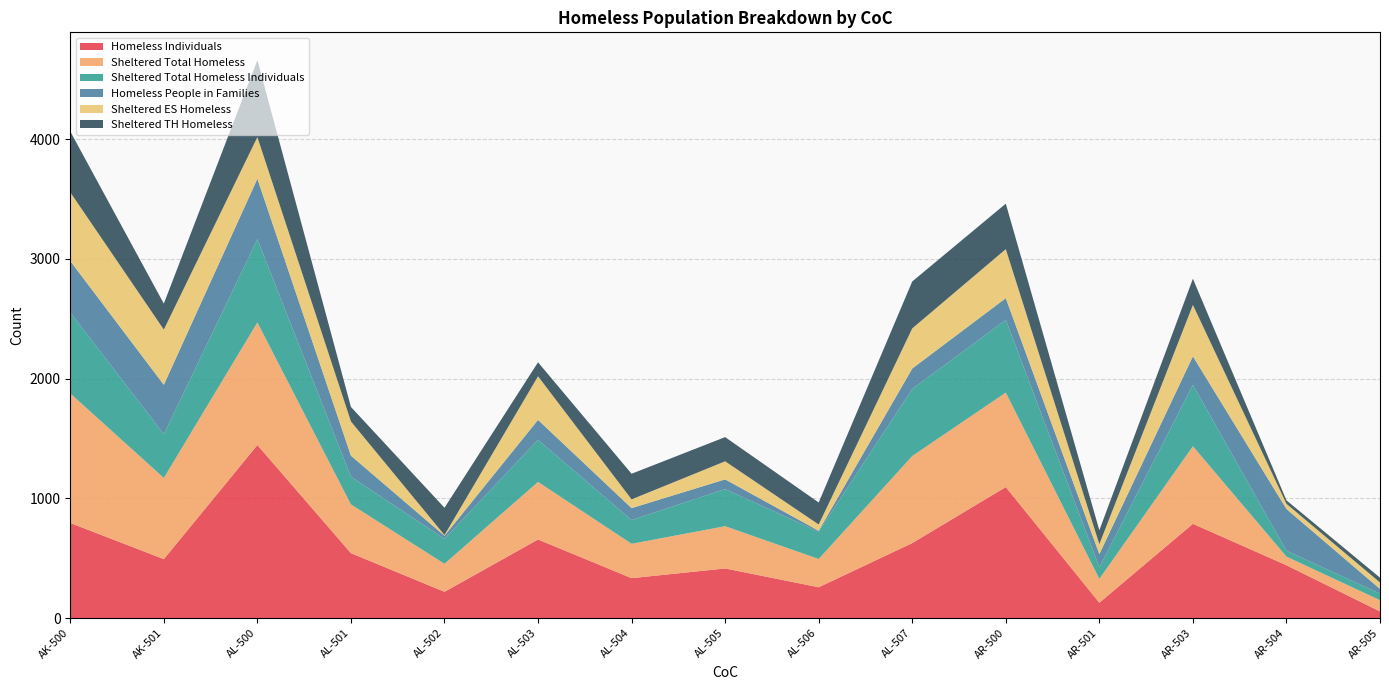

Reading left to right, transcribe all the data shown in this chart.

Homeless Individuals: 794	492	1445	542	219	656	333	414	257	626	1094	128	787	441	55
Sheltered Total Homeless: 1082	678	1024	407	234	481	287	353	236	727	789	199	648	72	94
Sheltered Total Homeless Individuals: 677	365	695	231	209	351	198	310	228	560	607	97	512	49	55
Homeless People in Families: 429	413	505	176	25	167	100	81	8	171	182	110	239	349	39
Sheltered ES Homeless: 574	461	348	286	6	364	73	151	52	335	409	83	429	43	54
Sheltered TH Homeless: 508	217	642	121	228	117	214	202	184	392	380	116	219	29	40